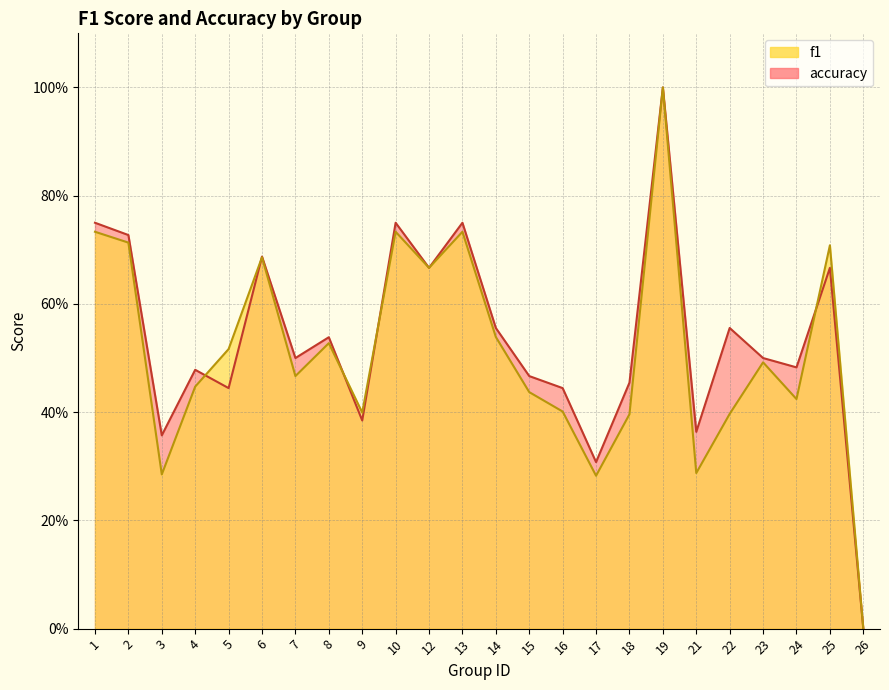

List the series in order of their overall mean, highest first.

accuracy, f1